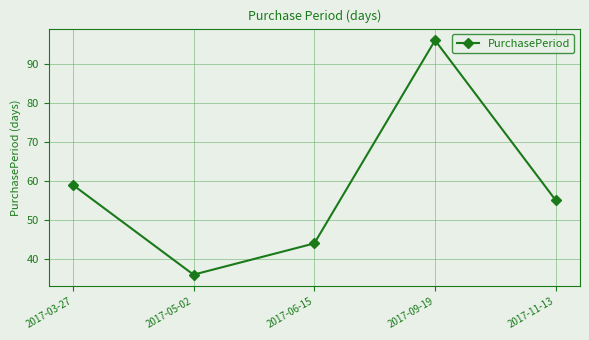

Is it true that the value at 2017-11-13 is 72?

False